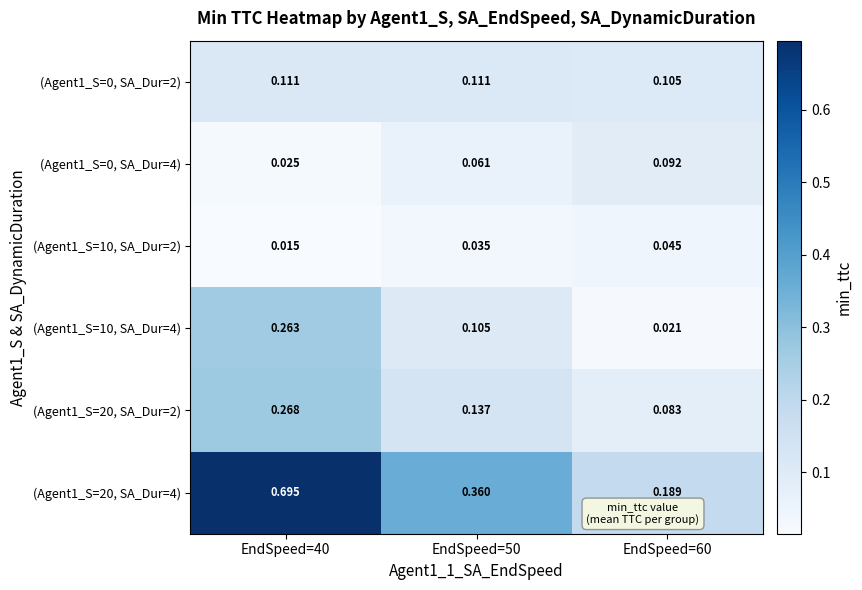

Is the value of (Agent1_S=0, SA_Dur=4) at EndSpeed=40 greater than the value of (Agent1_S=0, SA_Dur=2) at EndSpeed=60?

No